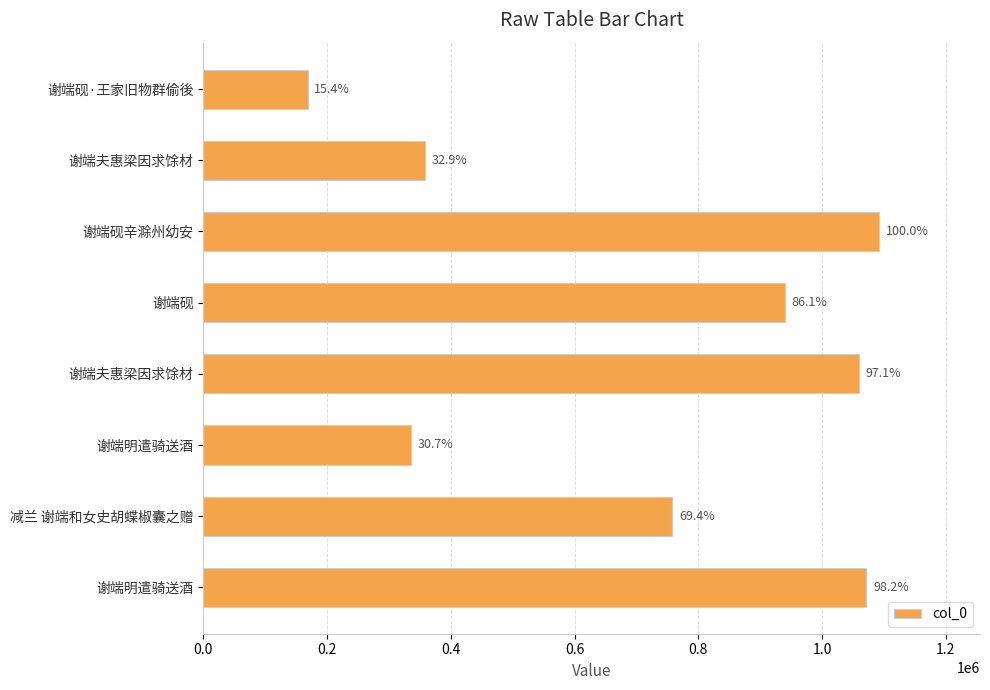

Does the chart contain any negative values?

No